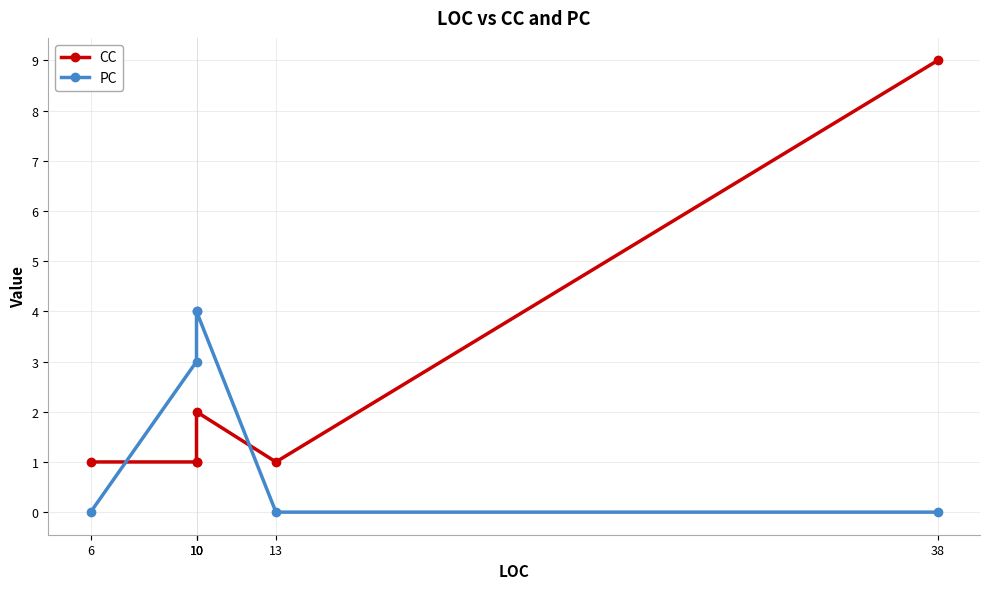

How many lines are shown in the chart?

2